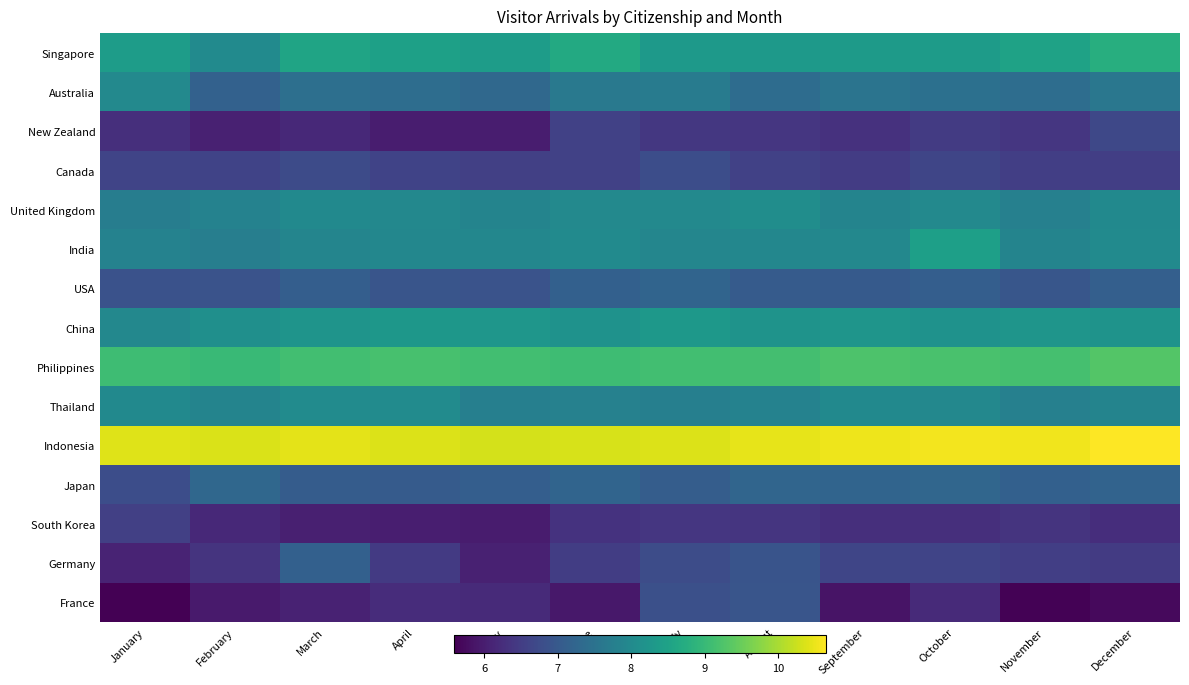

What is the difference between the highest and lowest values at September?

4.7